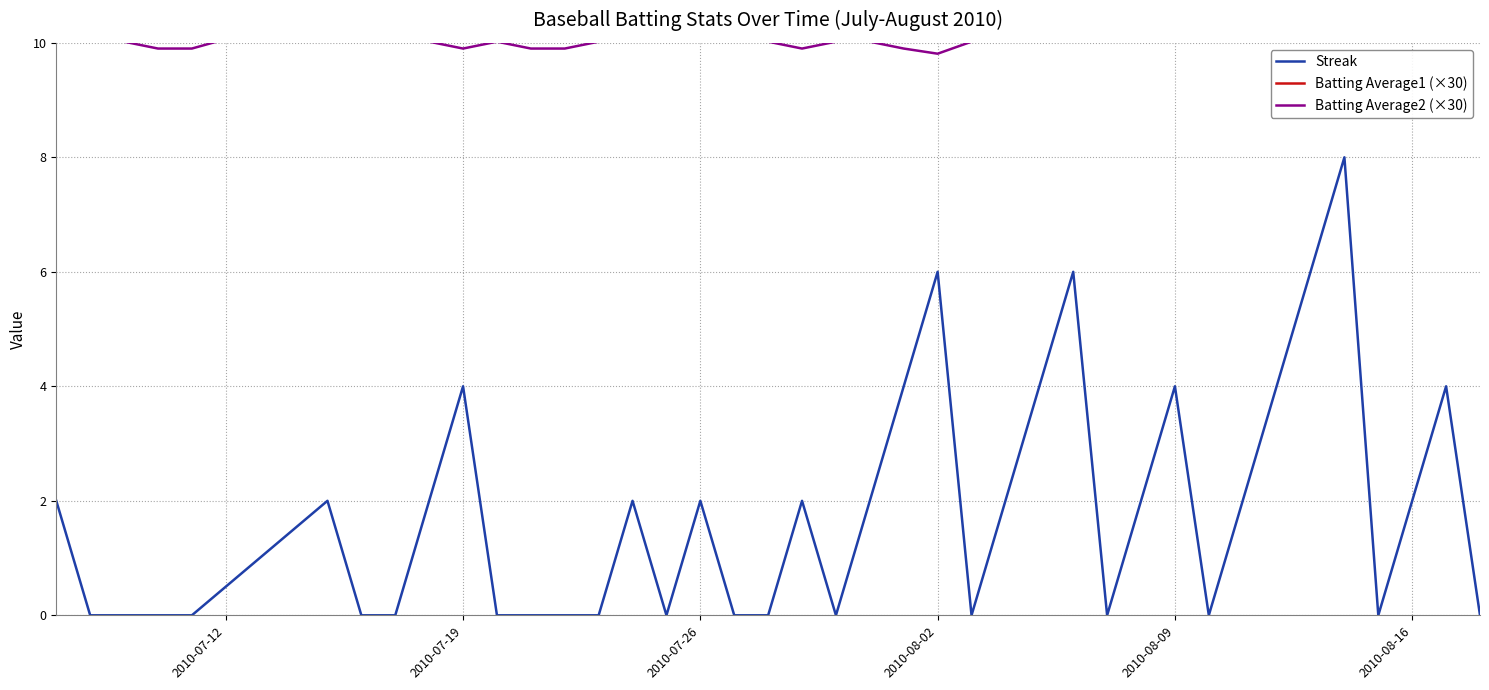

How many lines are shown in the chart?

3